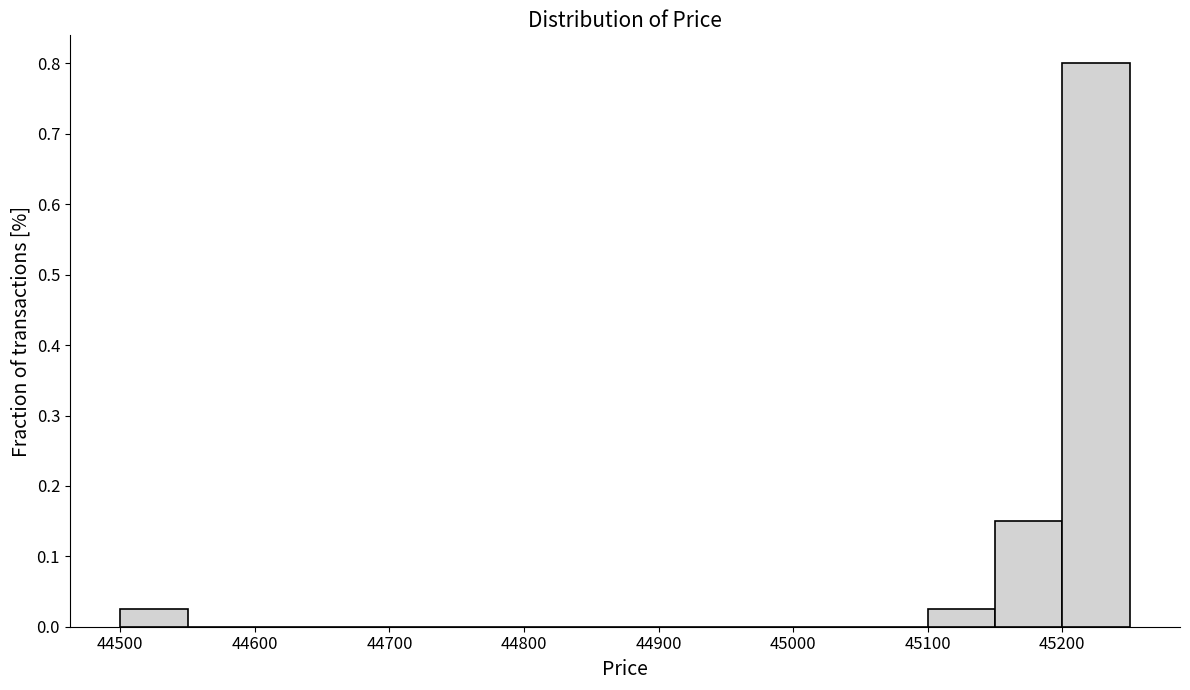

Over which range of the x-axis is the bar tallest?

45200 to 45250